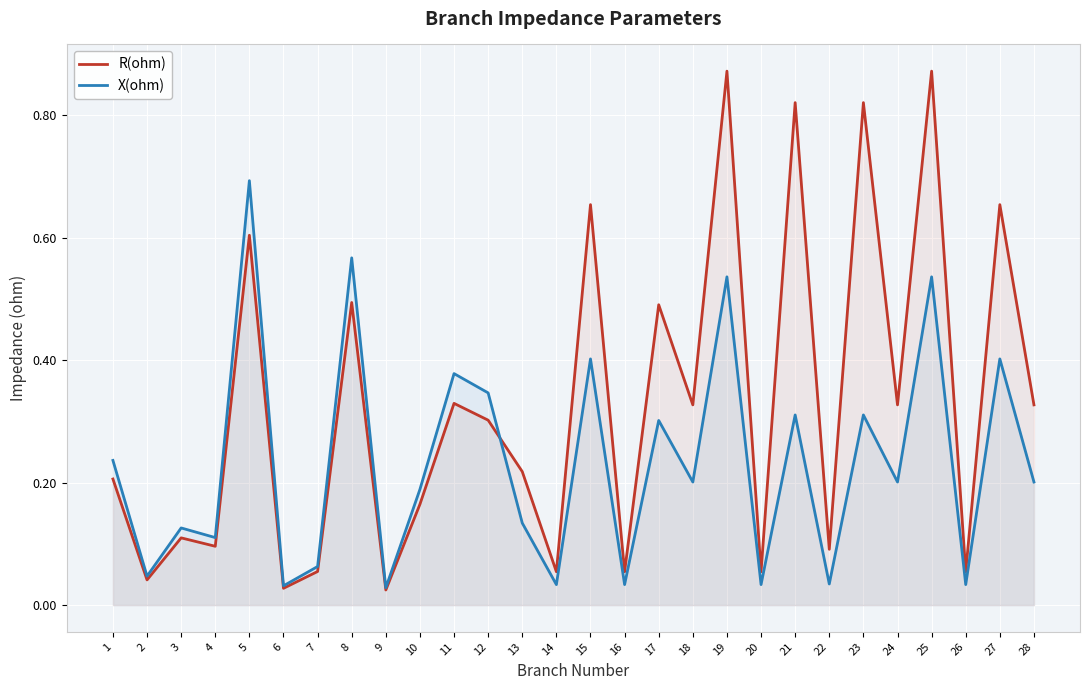

After their last crossing, which series has the higher values: X(ohm) or R(ohm)?

R(ohm)